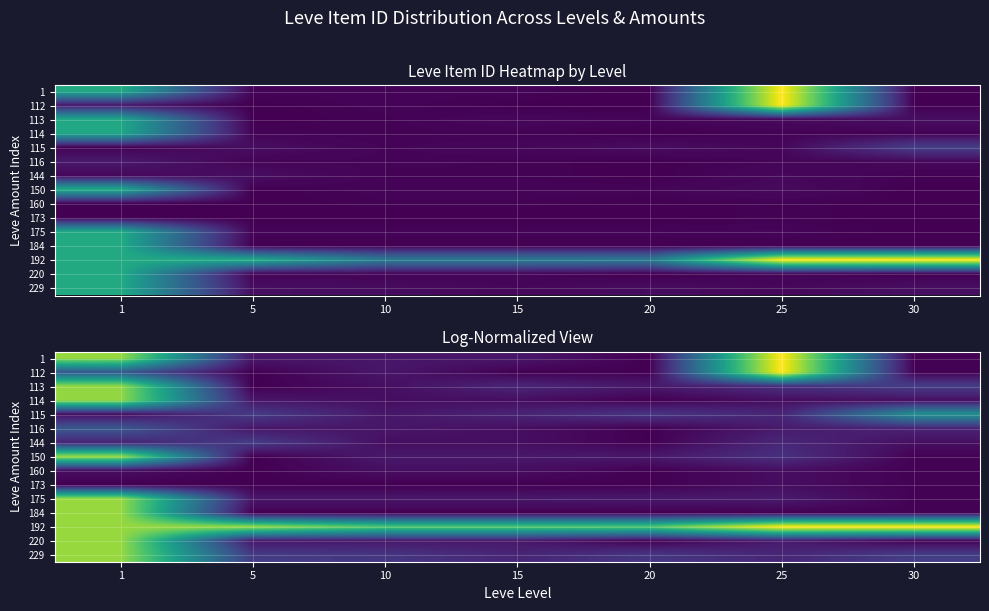

The 184 series shows 7.7 at 20. True or false?

True